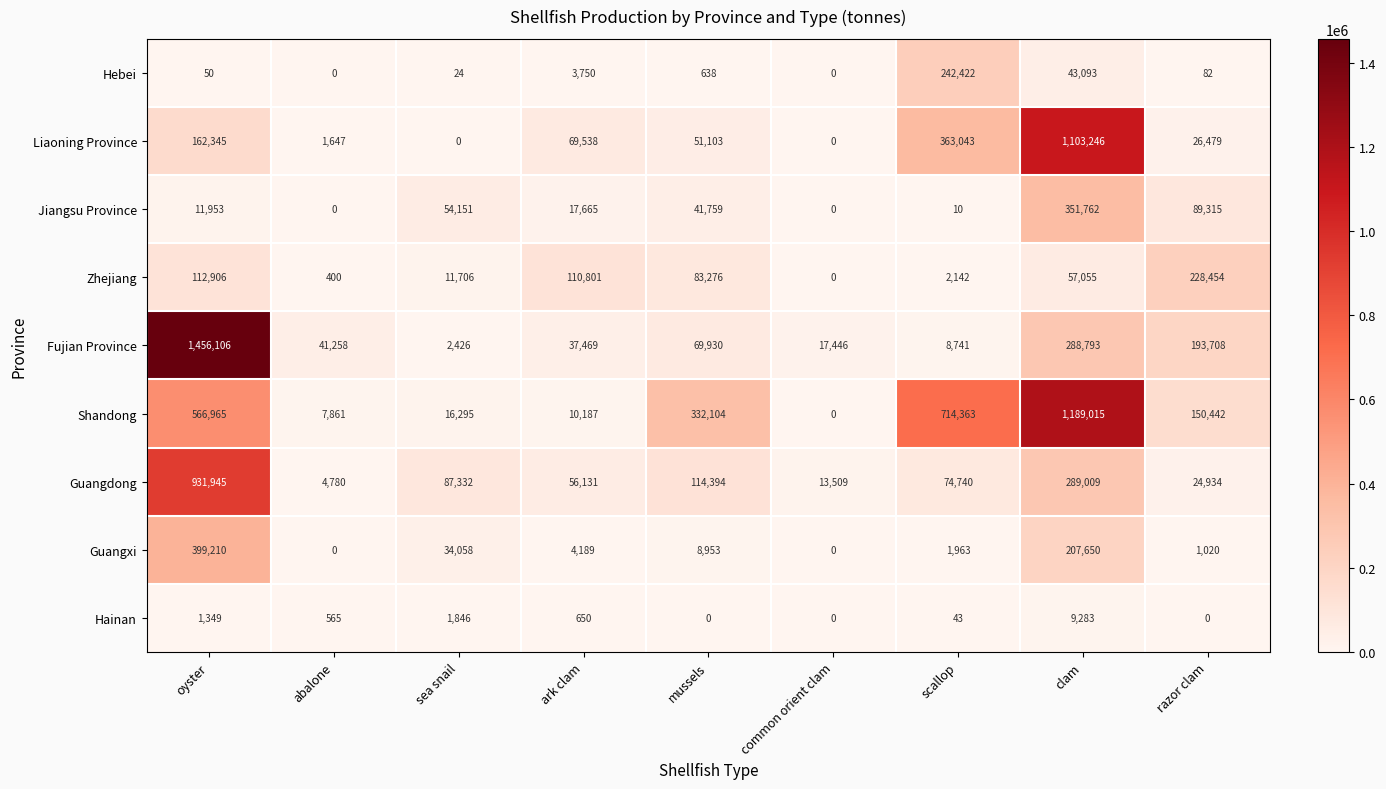

List the labels in order of Shandong value, largest first.

clam, scallop, oyster, mussels, razor clam, sea snail, ark clam, abalone, common orient clam